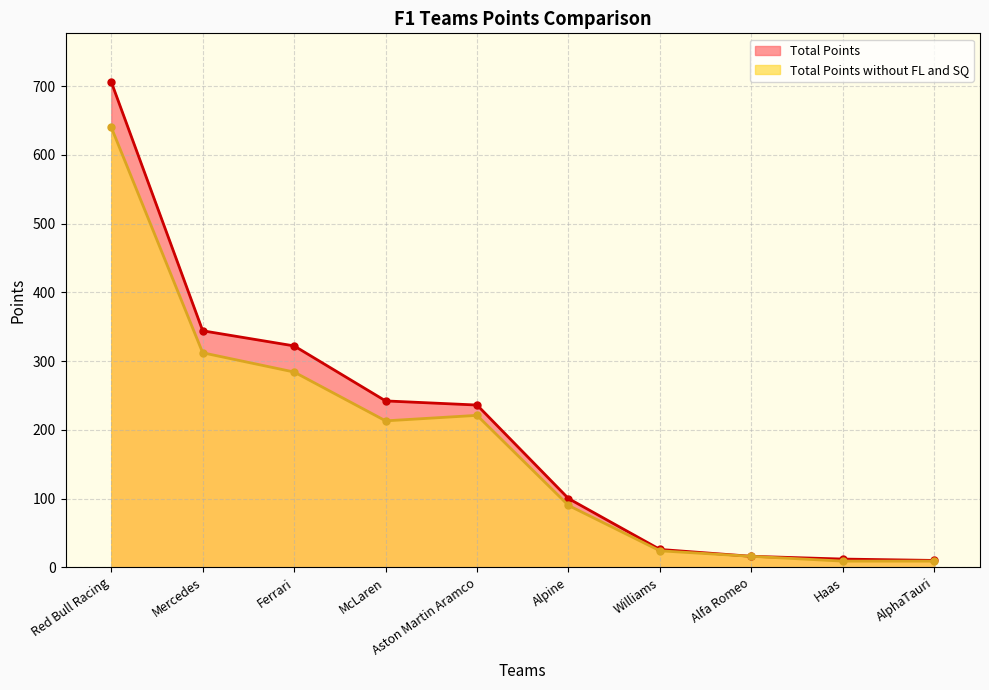

At which category is the sum across all series the highest?

Red Bull Racing